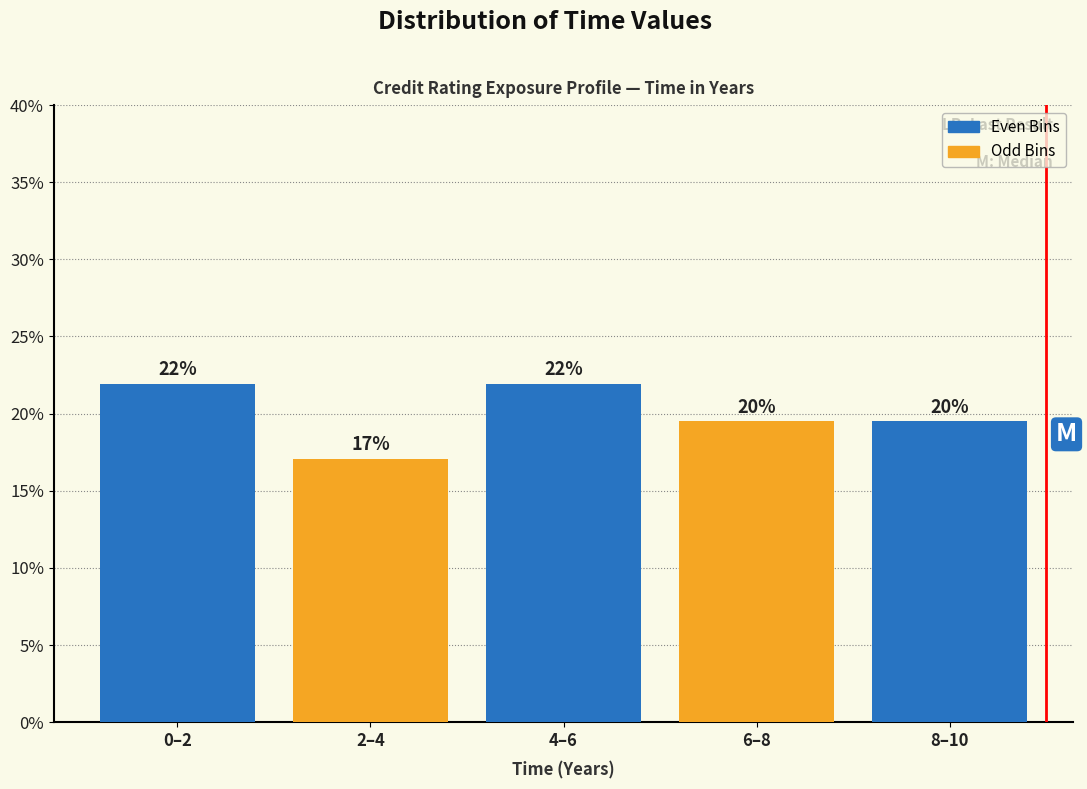

What is the maximum value shown in the chart?

22.0